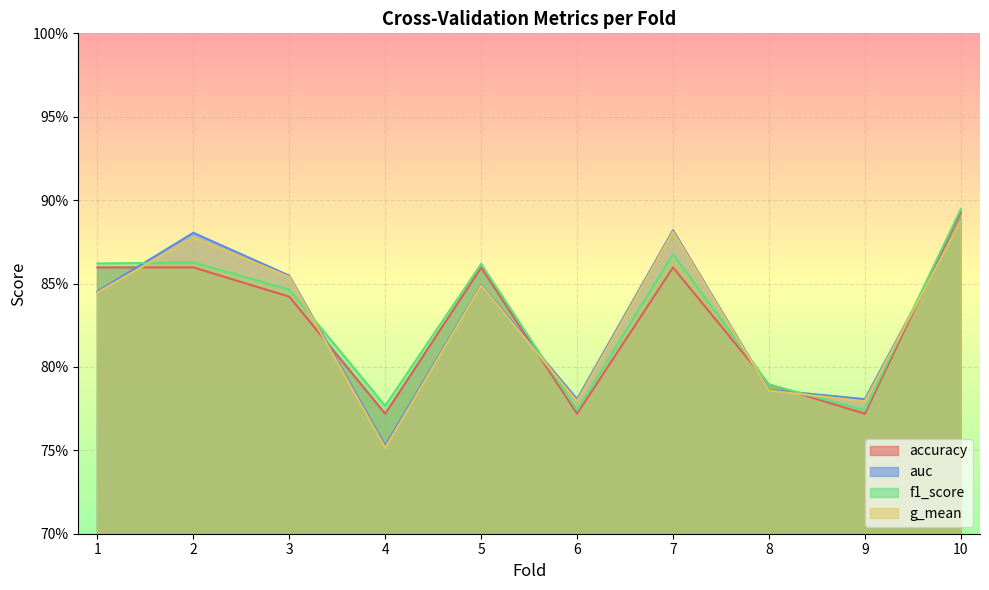

What is the total value across all series at 2?

3.5